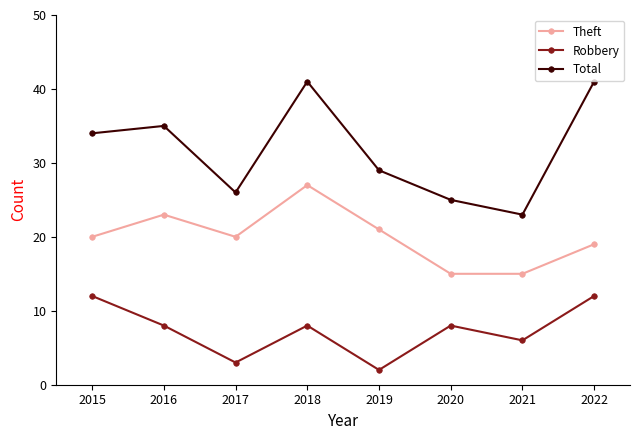

What is the minimum value shown in the chart?

2